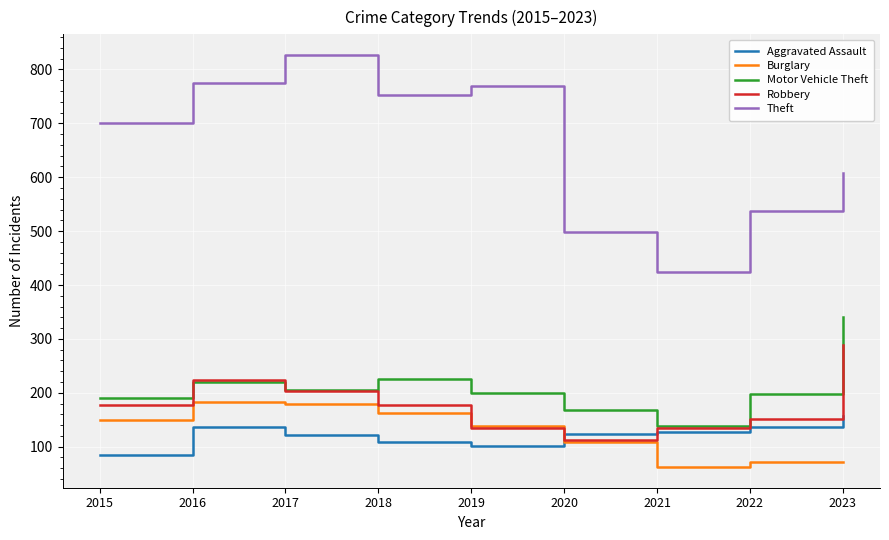

What is the approximate value of Aggravated Assault at 2015?

84